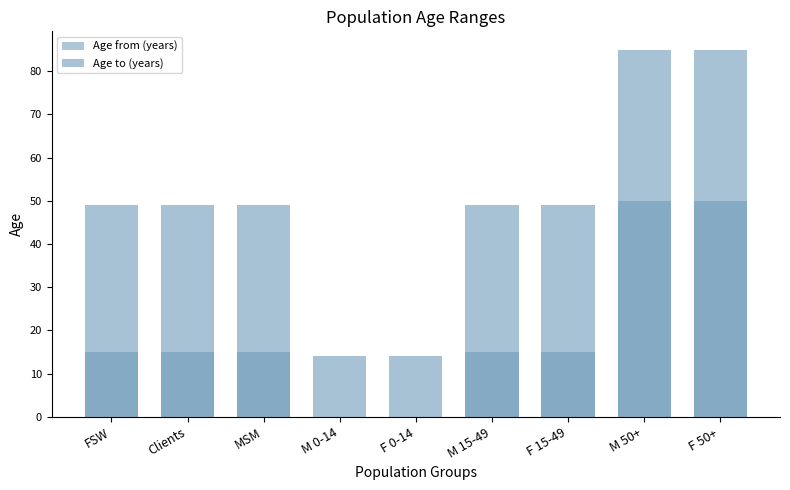

At which label does Age to (years) reach its peak?

M 50+